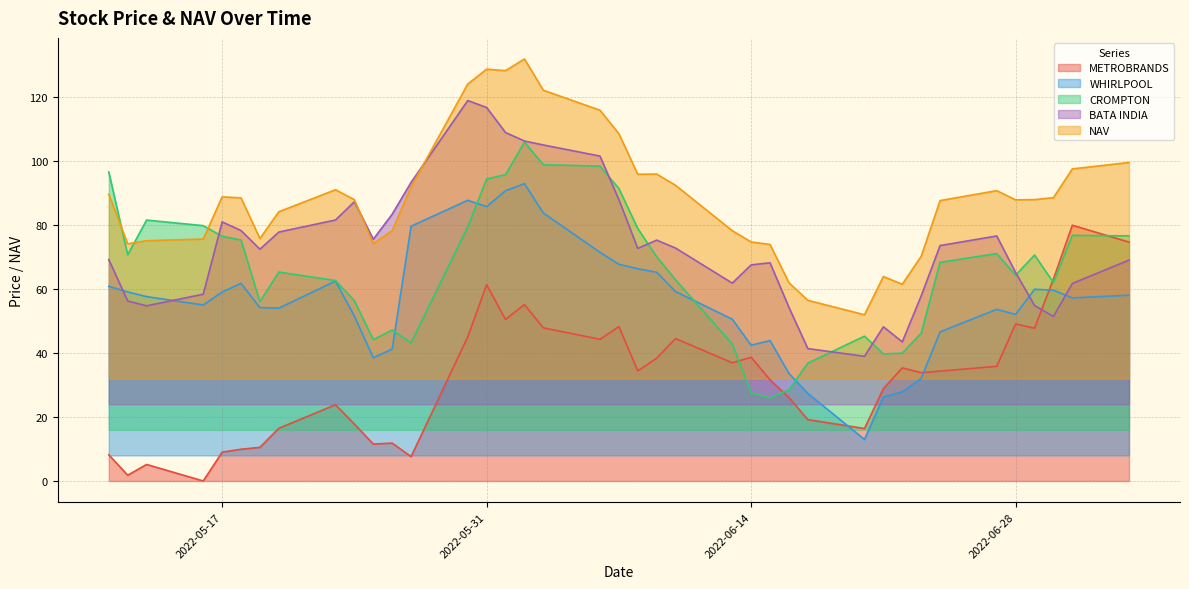

How many data points does each series have?

39